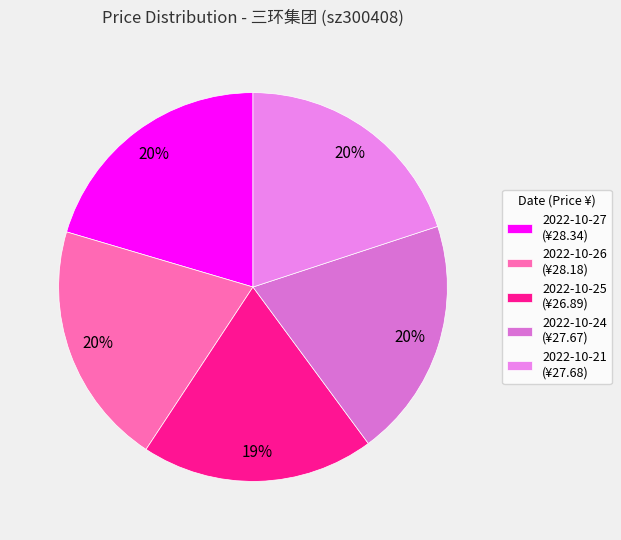

How many slices are in this pie chart?

5